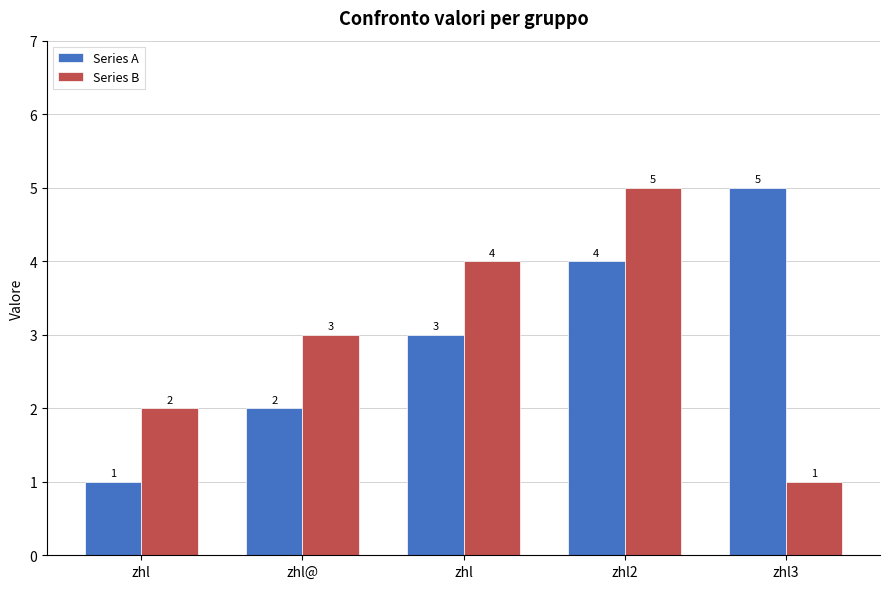

Count the Series A values in the range 2 to 4.

3